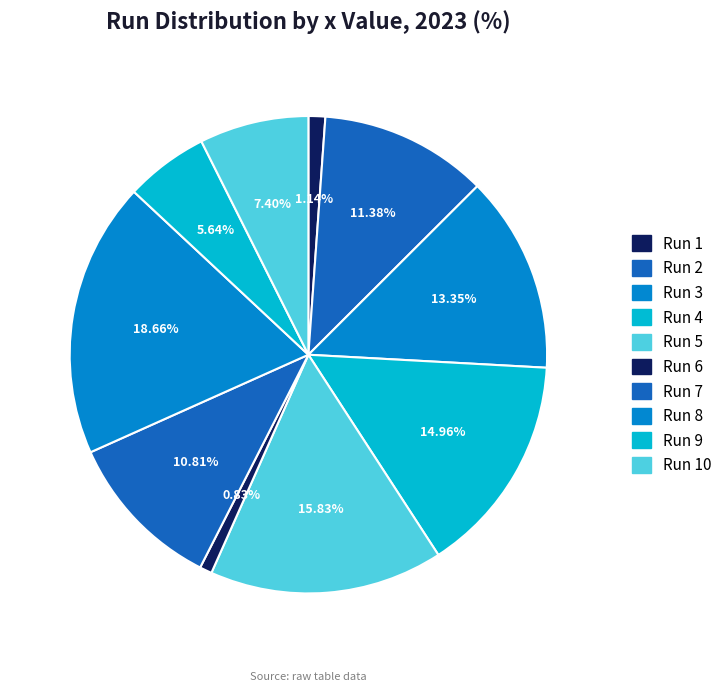

Which category has the biggest portion of the pie?

Run 8